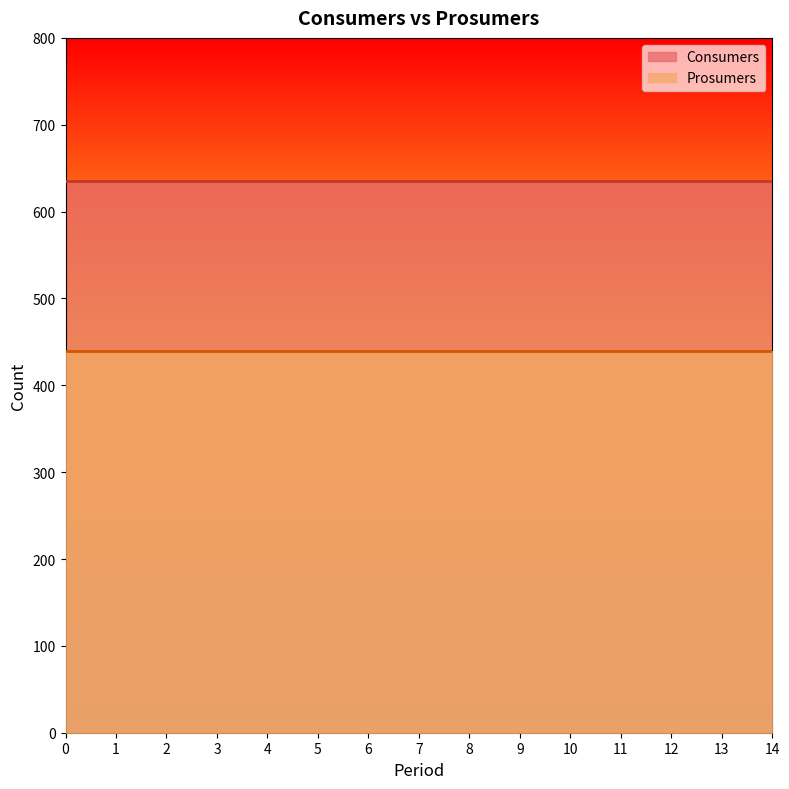

What is the total value across all series at 14?

1075